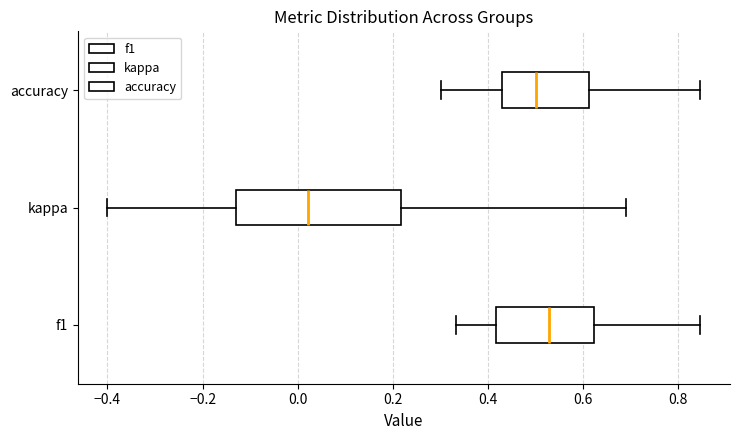

Reading bottom to top, transcribe this box plot: for each box, give where its median line is, the range the box spans, and where its two whiskers end, as read against the x-axis. The values are not printed on the chart, so give them approximately, as read against the axis.

f1: median 0.52, box 0.42 to 0.62, whiskers 0.34 to 0.84
kappa: median 0.02, box -0.14 to 0.22, whiskers -0.40 to 0.70
accuracy: median 0.50, box 0.42 to 0.62, whiskers 0.30 to 0.84